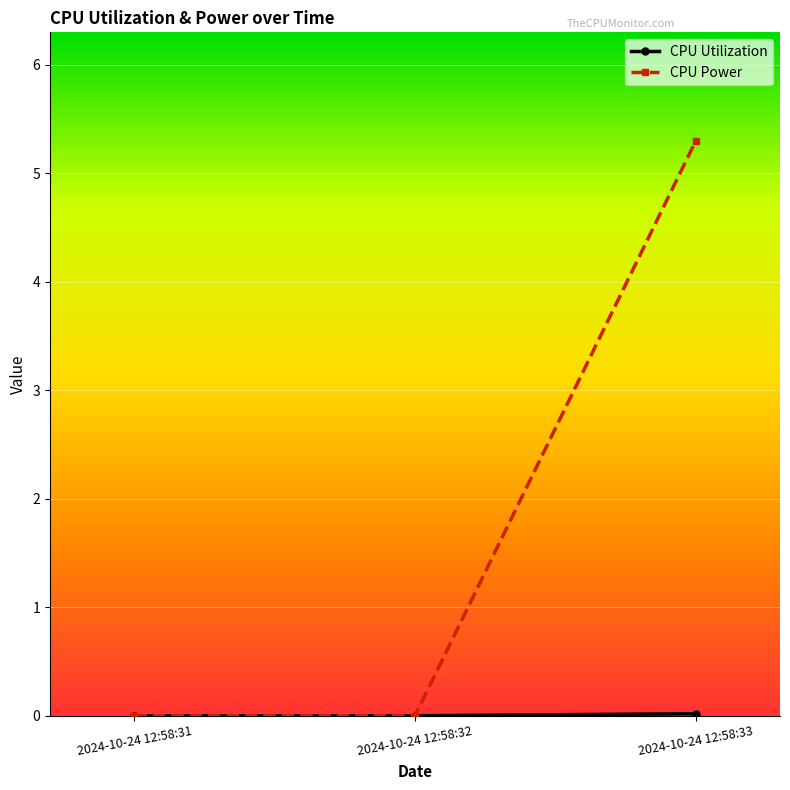

How many categories are shown in the chart?

3